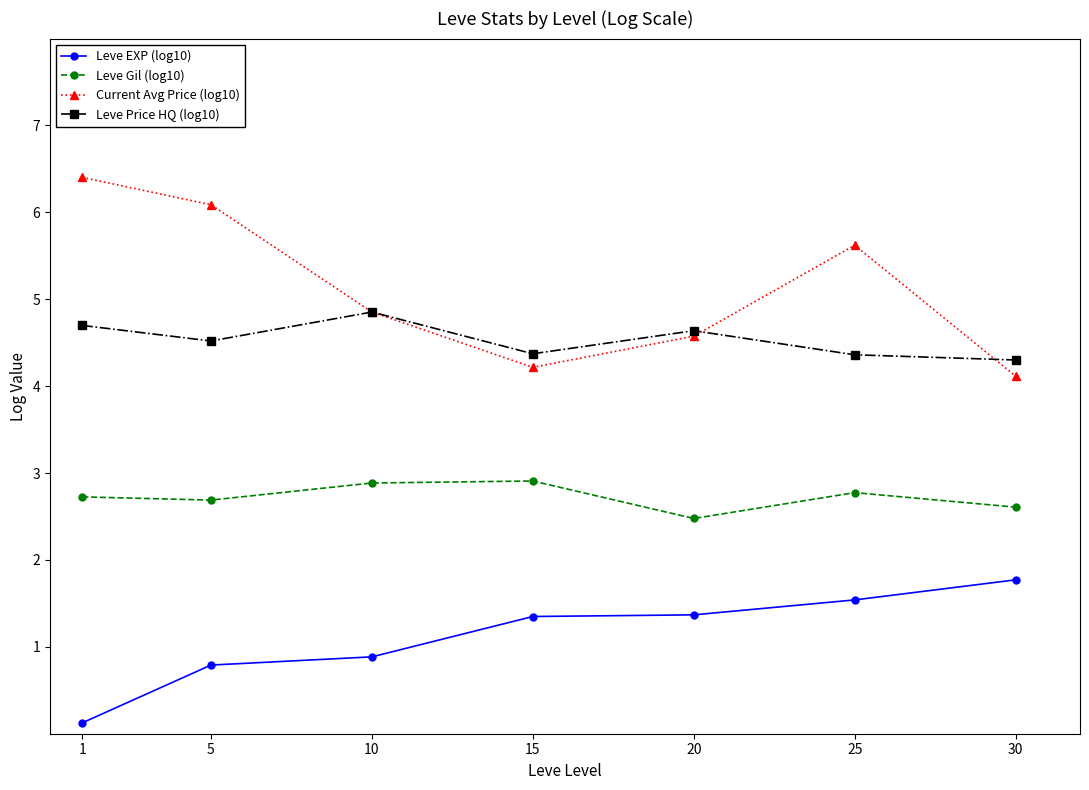

True or false: Leve Gil (log10) and Current Avg Price (log10) intersect in this chart.

False